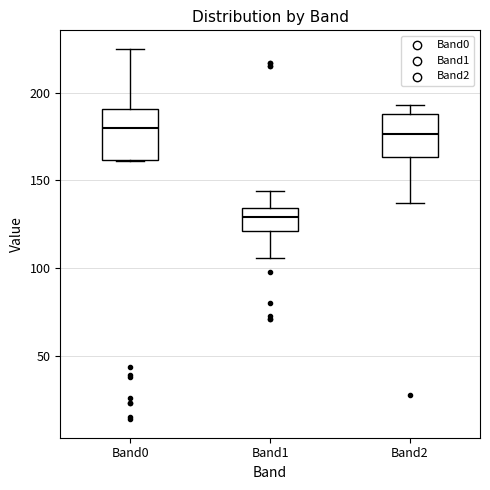

Reading left to right, read every box against the y-axis: the position of its median line, the range the box covers, and the ends of its whiskers. The values are not printed on the chart, so give them approximately, as read against the axis.

Band0: median 180, box 160 to 190, whiskers 160 to 225
Band1: median 130, box 120 to 135, whiskers 105 to 145
Band2: median 175, box 165 to 190, whiskers 135 to 195